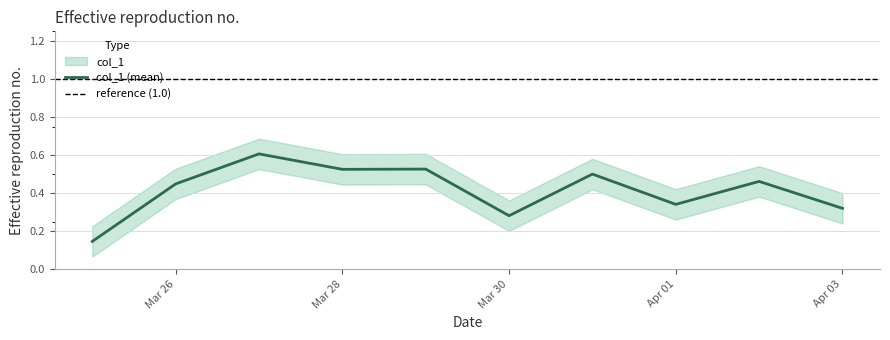

At which label is the value closest to 0?

2019-03-25